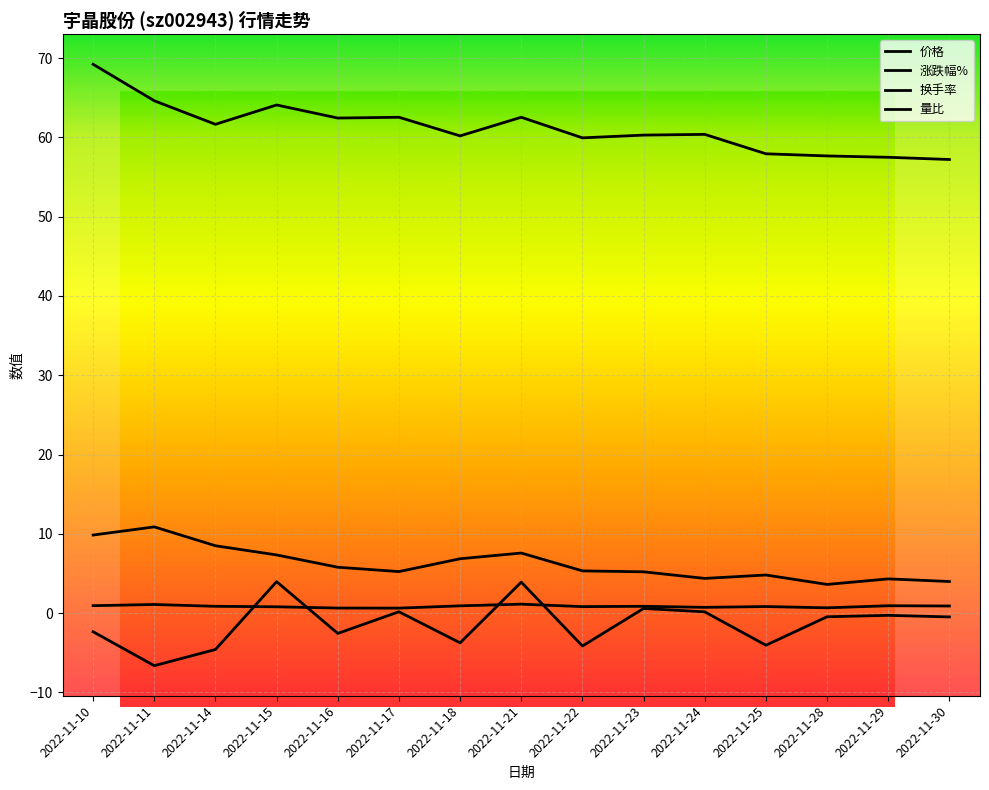

Is this an area chart (filled region under the line)?

No